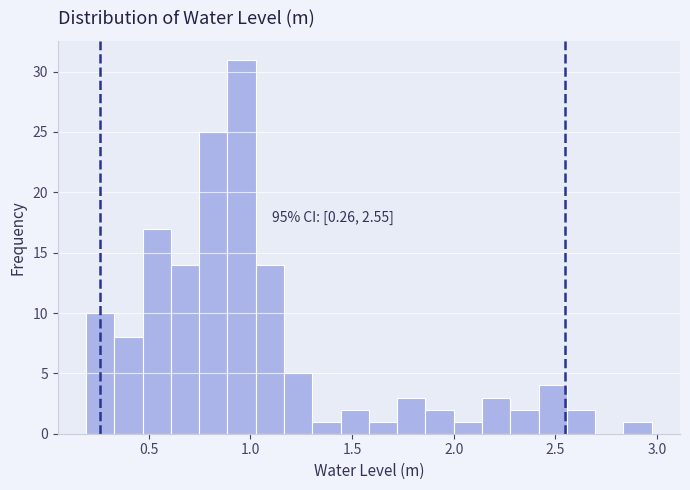

Around what value on the x-axis is the tallest bar? Give the approximate position of its centre, as read against the axis.

0.95